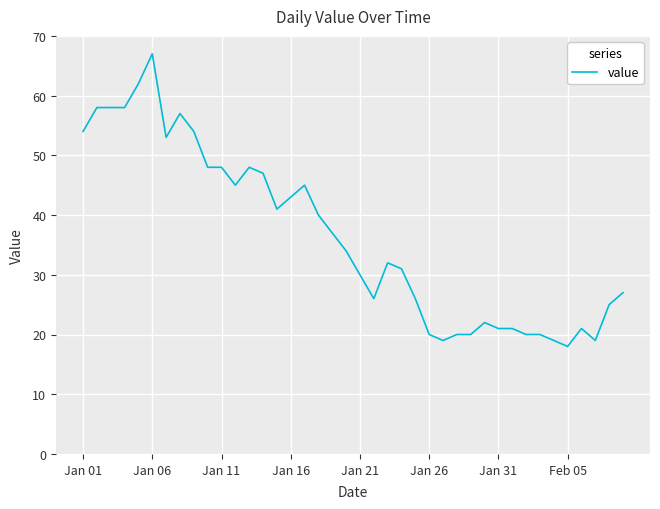

What is the maximum value shown in the chart?

67